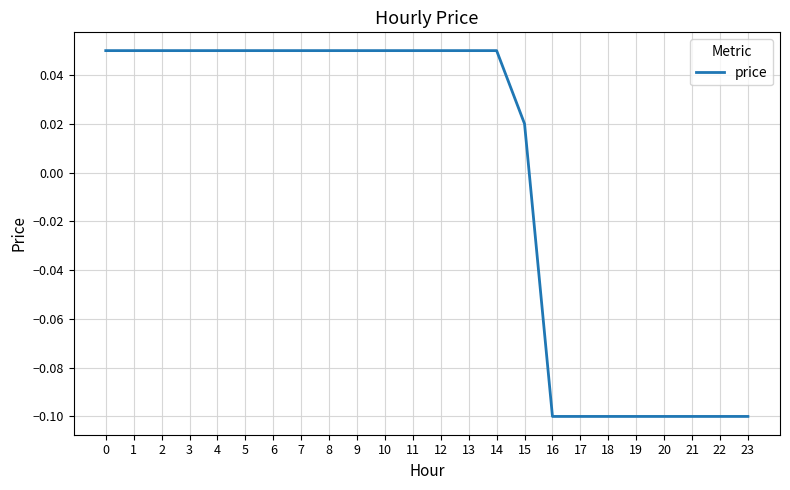

Where is the data nearest to the value 0?

15